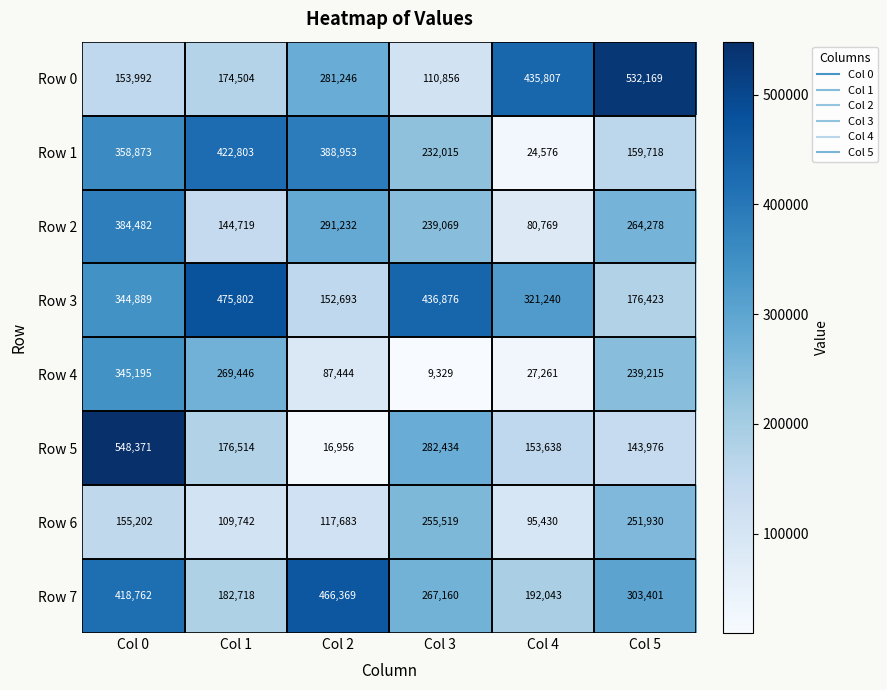

At which label does Row 4 first exceed 239215?

Col 0